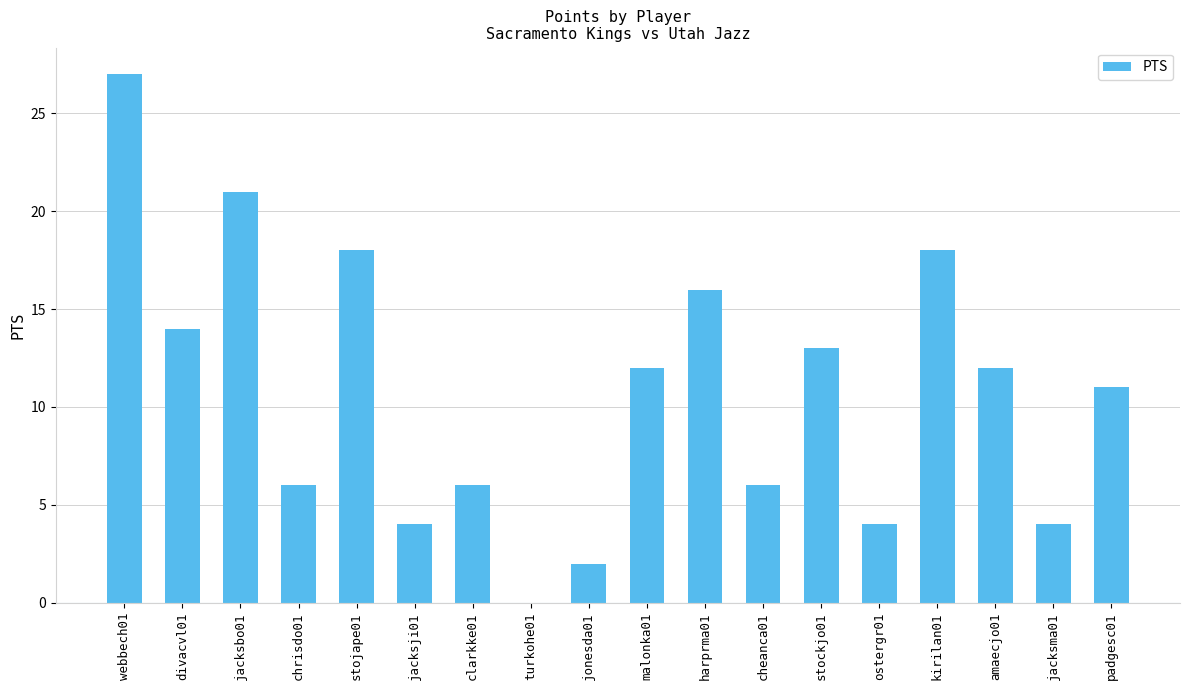

The value at amaecjo01 is 12. True or false?

True